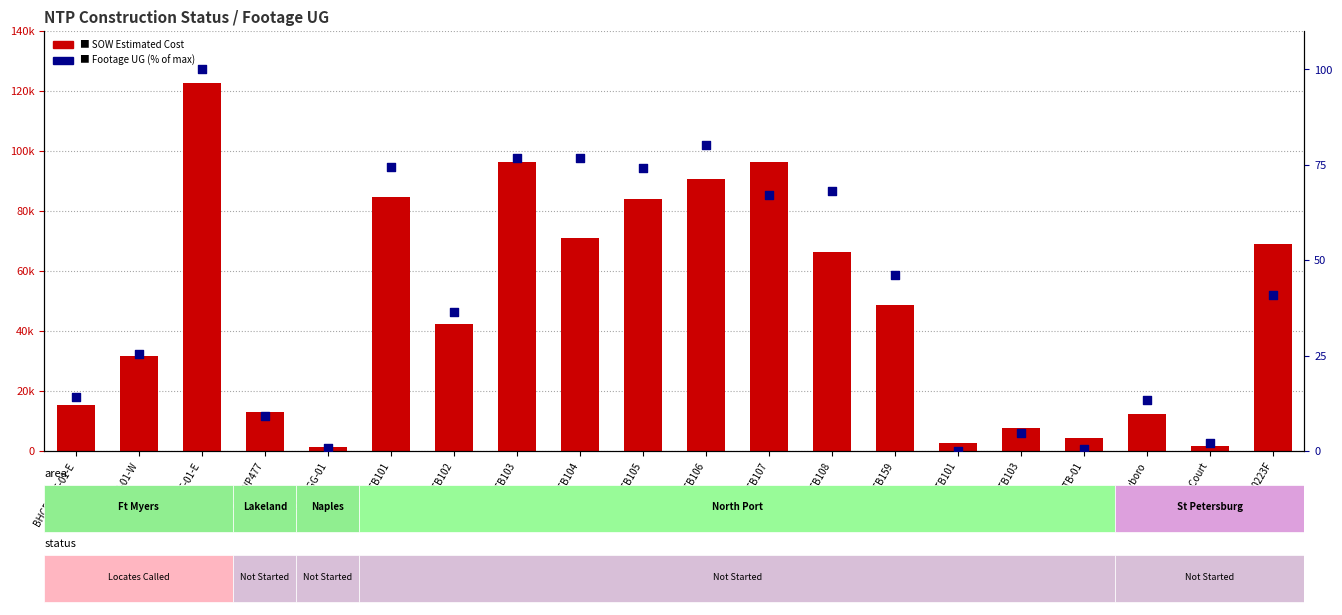

What is the total value across all series at FB-HTB101?

2530.0